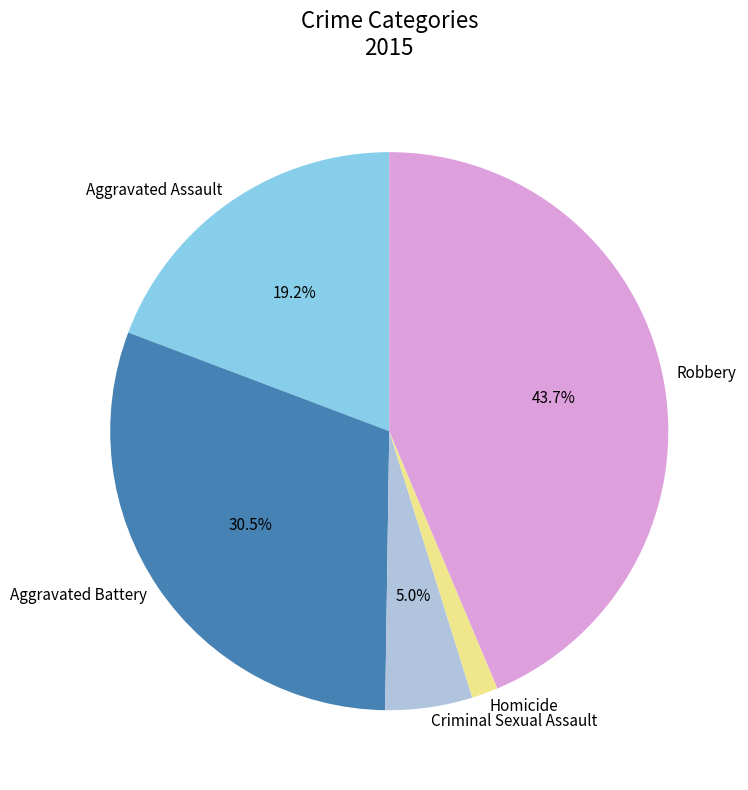

What is the largest slice in the pie chart?

Robbery